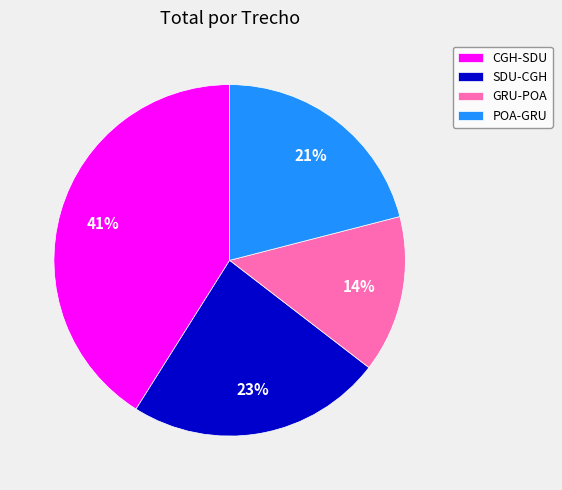

How many segments does this pie chart have?

4